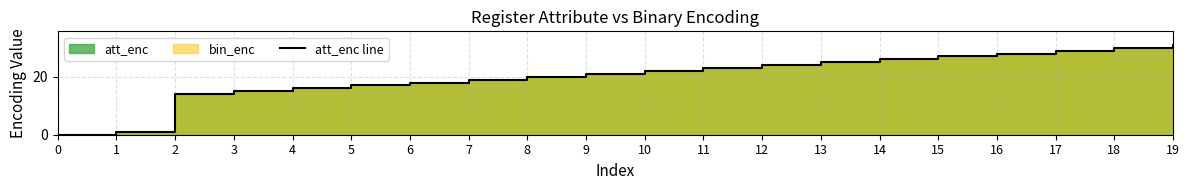

Read the value at 19.

31